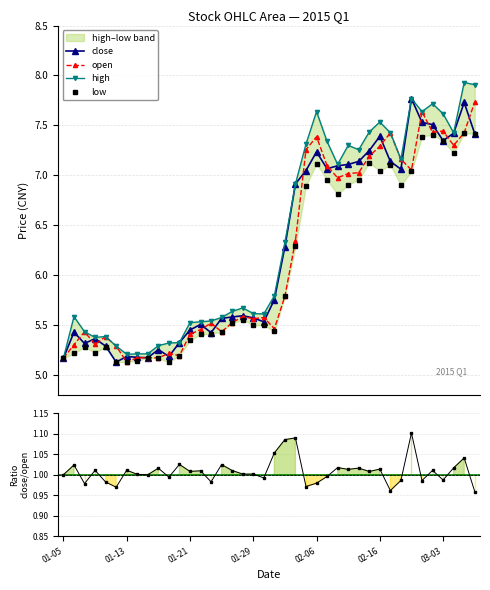

What is the maximum value for close?

7.8